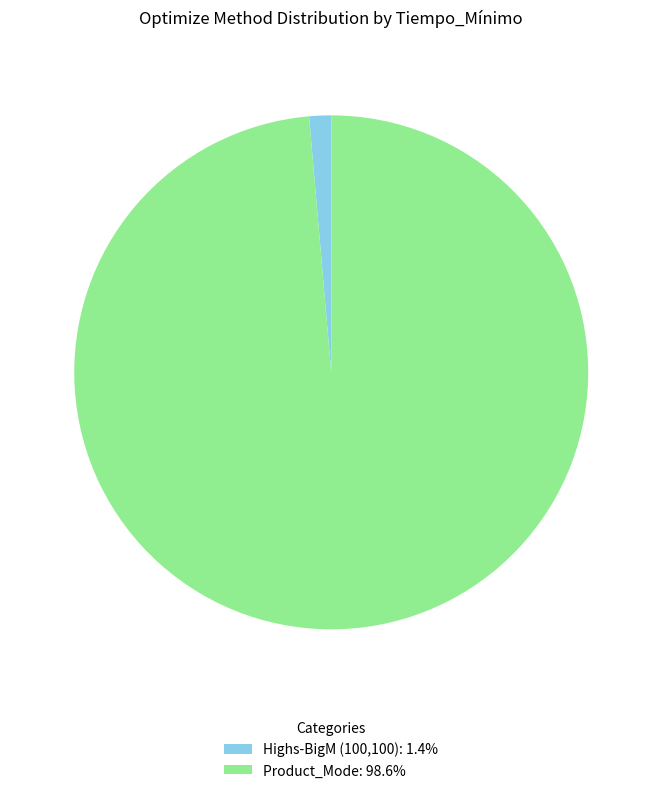

True or false: Highs-BigM (100,100) accounts for 16% of the total.

False